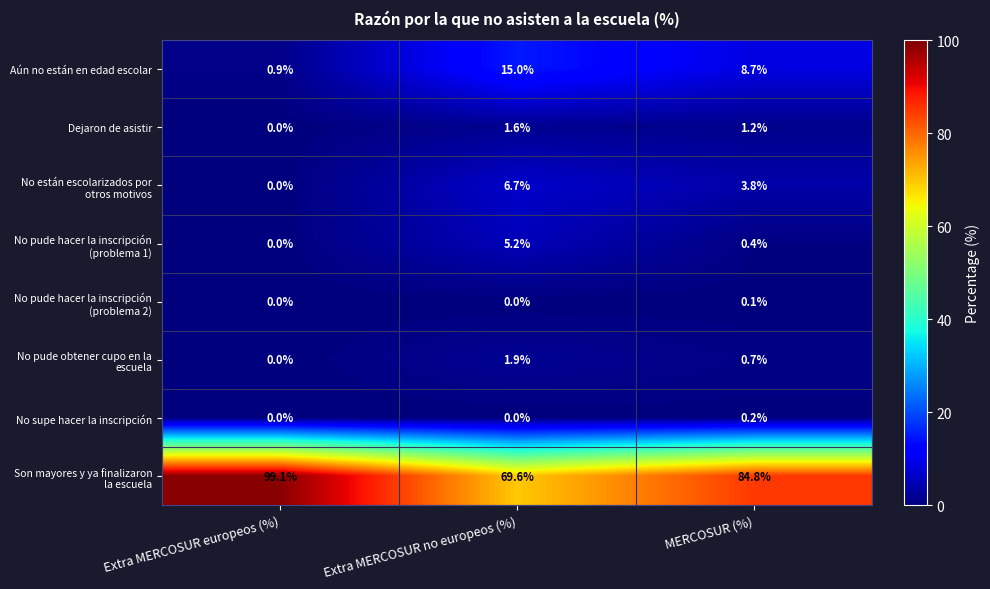

What is the difference between the highest and lowest values at Extra MERCOSUR europeos (%)?

99.1